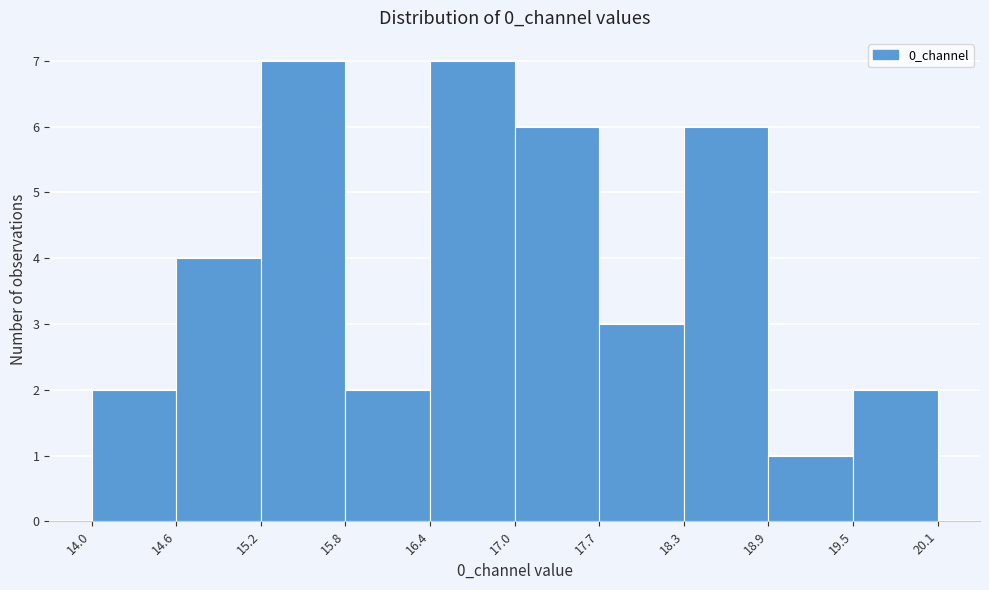

How tall is the bar that spans 15.8 to 16.4 on the x-axis? The values are not printed on the chart, so give them approximately, as read against the axis.

2